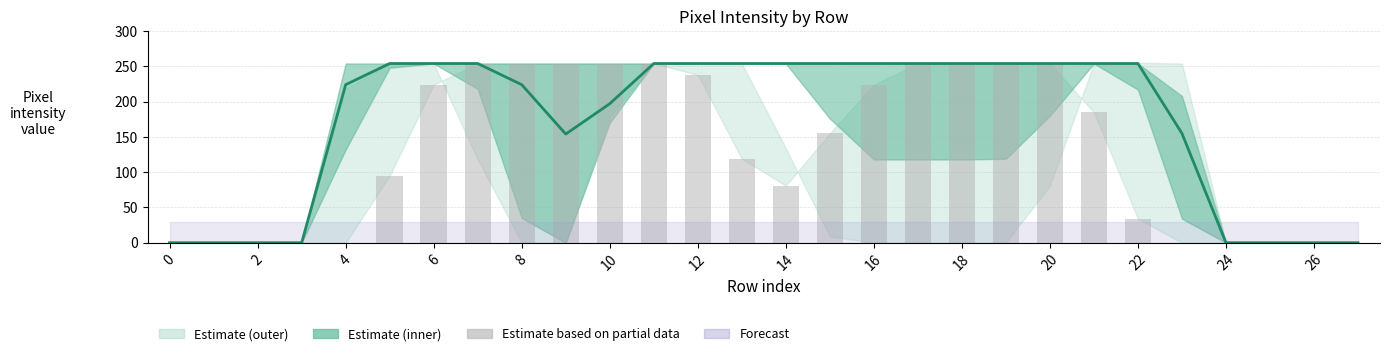

How many data points does each series have?

28